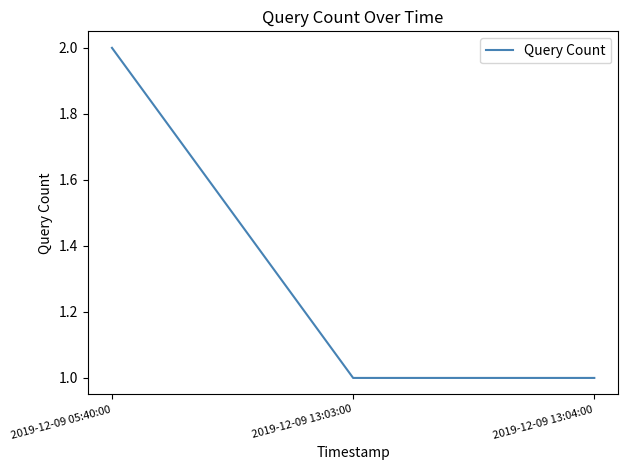

What position from the right is 2019-12-09 05:40:00?

3